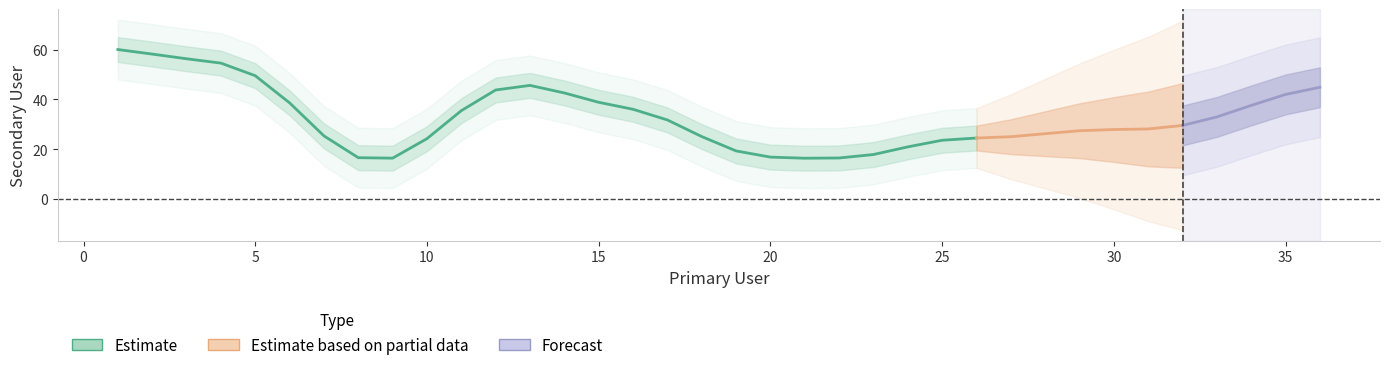

Read the value at 24, to the nearest 10.

20